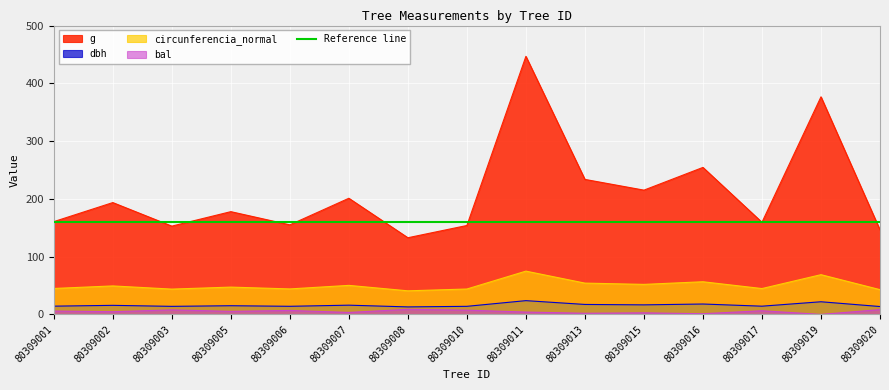

Rank the series by their maximum value, from lowest to highest.

bal, dbh, circunferencia_normal, g